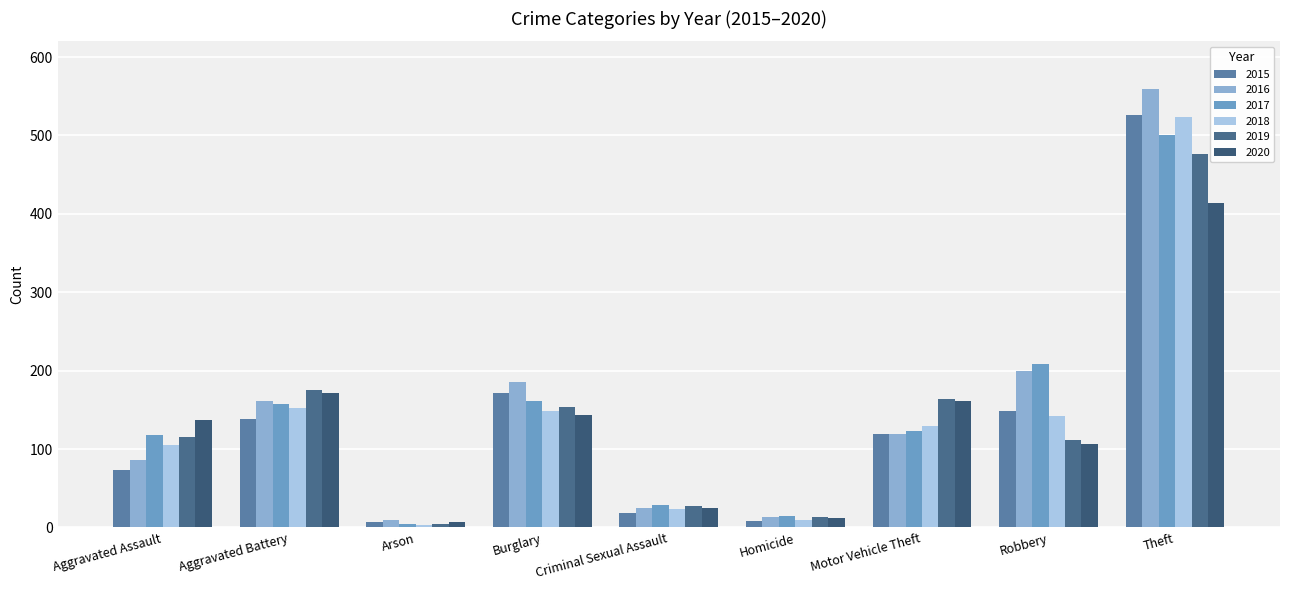

What is the total value across all series at Aggravated Assault?

635